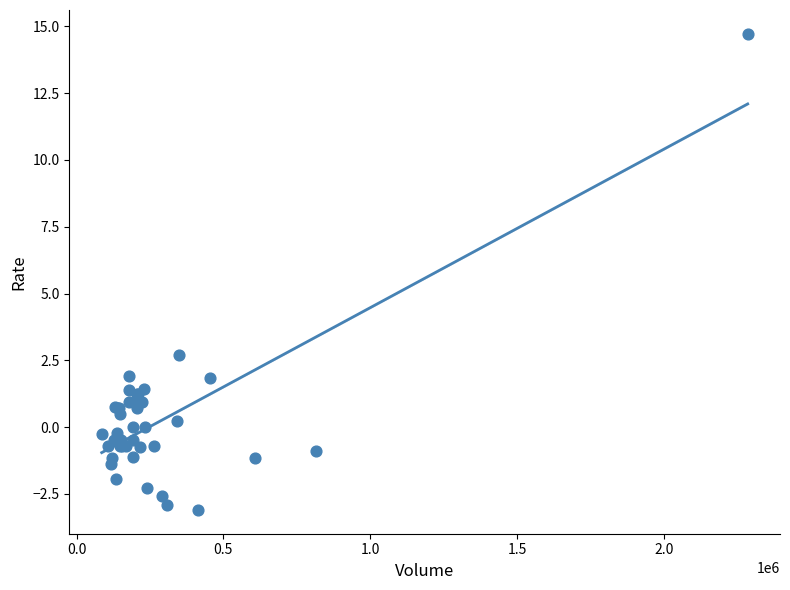

What Y value in the scatter plot is closest to 5?

2.7